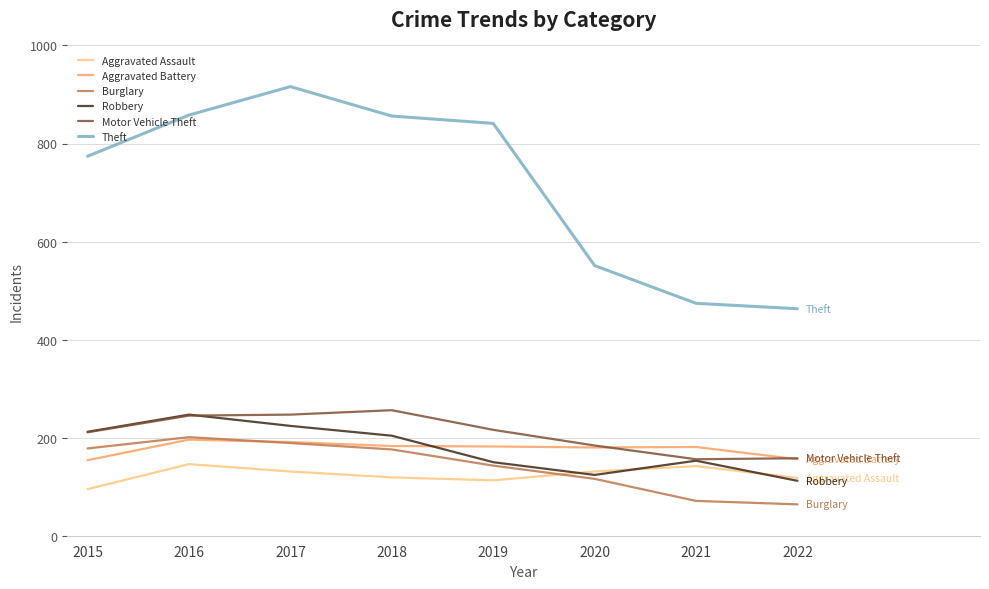

What is the difference between the highest and lowest values at 2022?

399